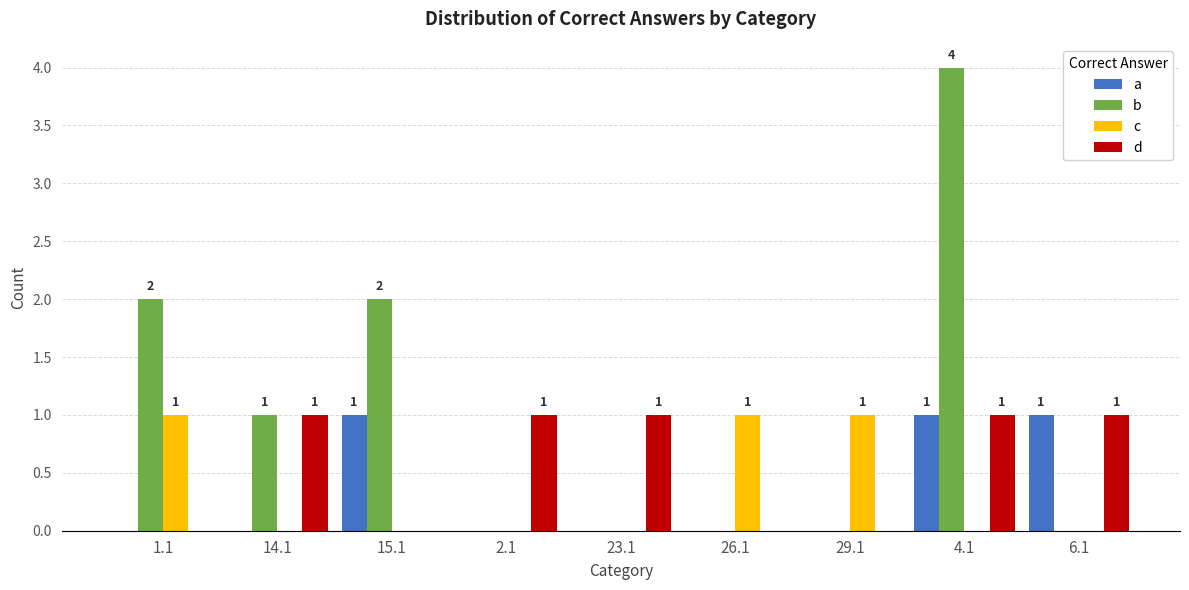

True or false: c has a value of 0 at 6.1.

True